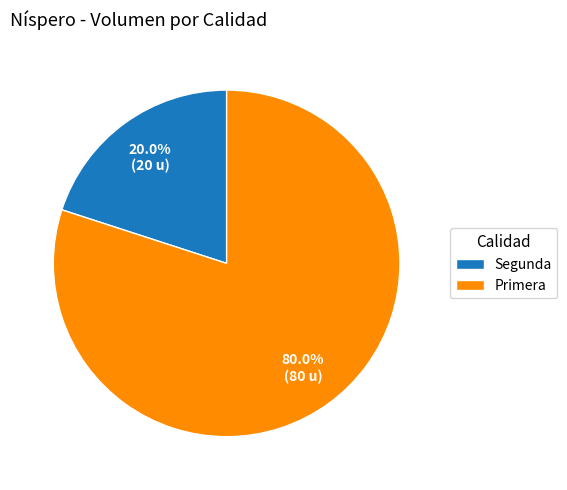

What percentage do Primera and Segunda together represent?

100.0%